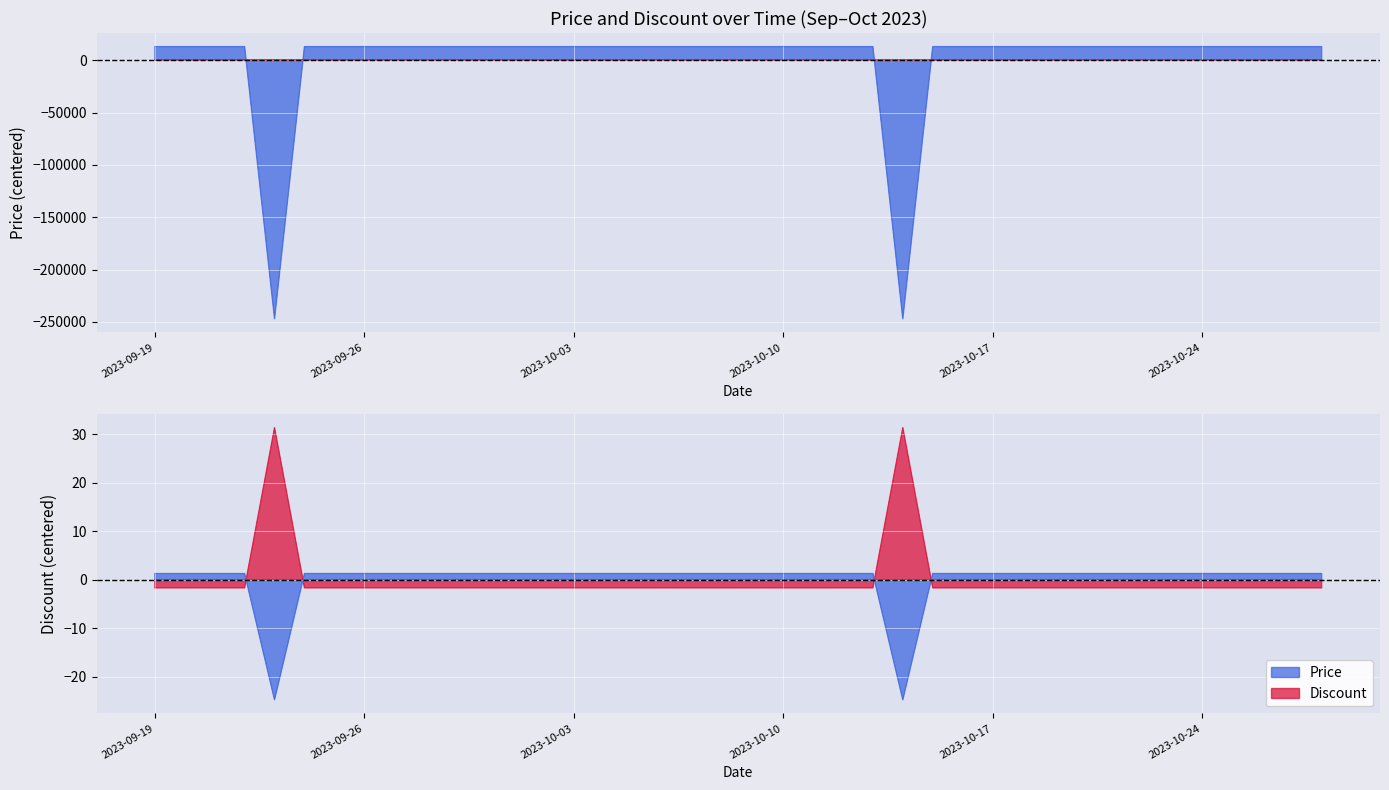

Reading left to right, transcribe all the data shown in this chart.

Price: 1.3	1.3	1.3	1.3	-24.7	1.3	1.3	1.3	1.3	1.3	1.3	1.3	1.3	1.3	1.3	1.3	1.3	1.3	1.3	1.3	1.3	1.3	1.3	1.3	1.3	-24.7	1.3	1.3	1.3	1.3	1.3	1.3	1.3	1.3	1.3	1.3	1.3	1.3	1.3	1.3
Discount: -1.6	-1.6	-1.6	-1.6	31.4	-1.6	-1.6	-1.6	-1.6	-1.6	-1.6	-1.6	-1.6	-1.6	-1.6	-1.6	-1.6	-1.6	-1.6	-1.6	-1.6	-1.6	-1.6	-1.6	-1.6	31.4	-1.6	-1.6	-1.6	-1.6	-1.6	-1.6	-1.6	-1.6	-1.6	-1.6	-1.6	-1.6	-1.6	-1.6